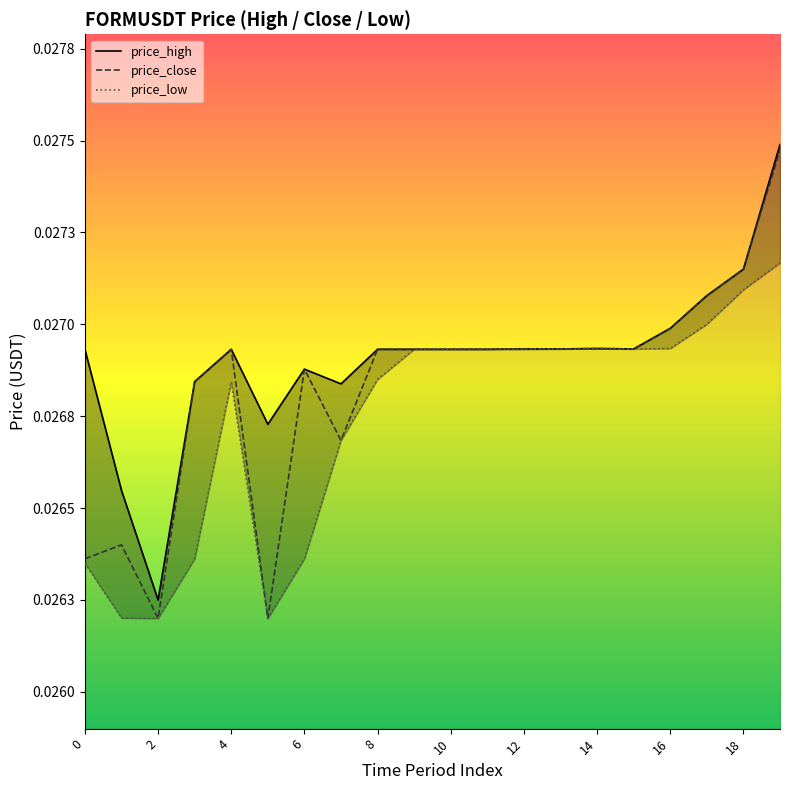

Does the chart have visible grid lines?

No